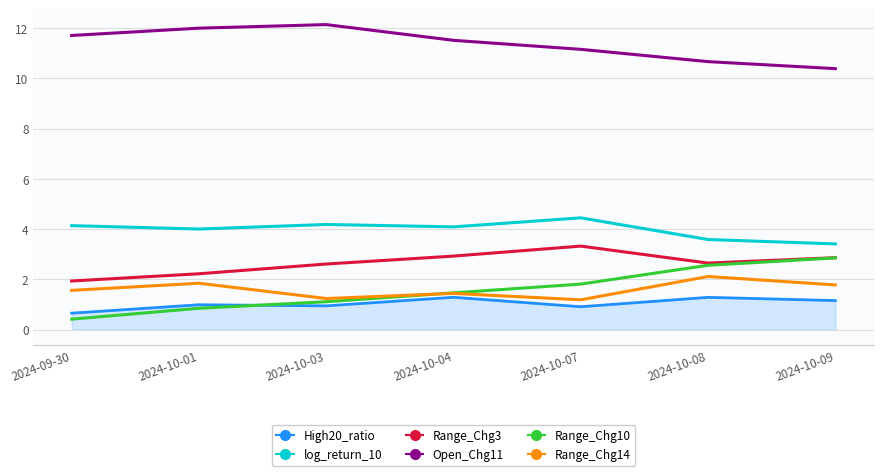

Is the value of Open_Chg11 at 2024-09-30 greater than the value of Range_Chg3 at 2024-10-09?

Yes